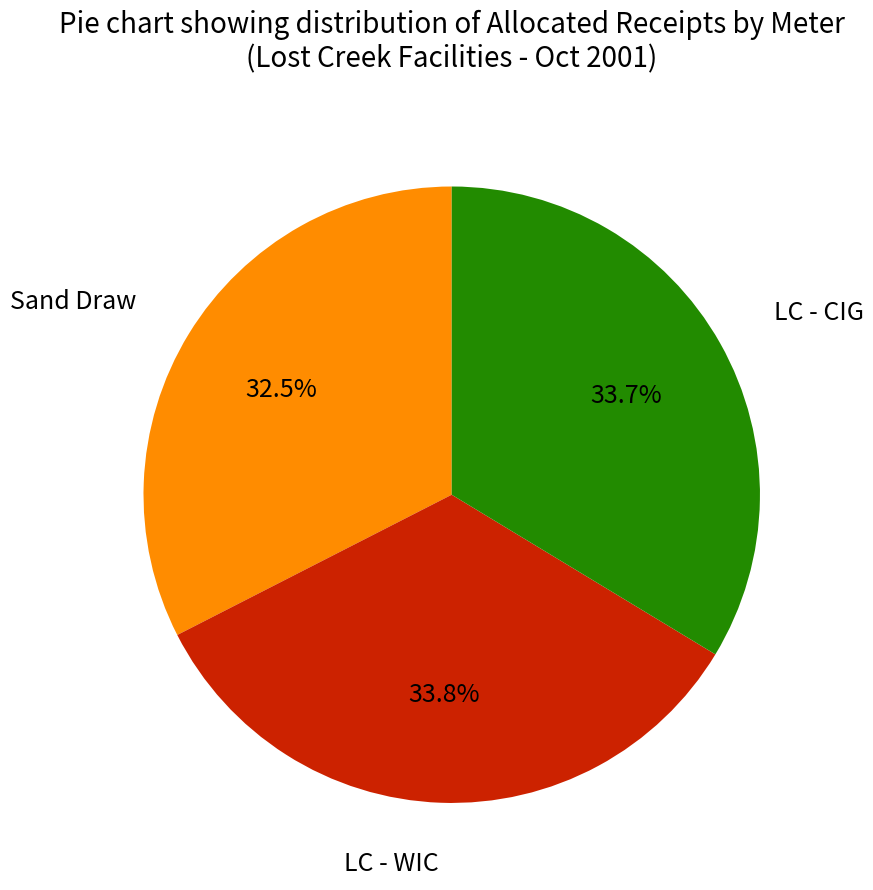

Is there a majority slice in this chart?

No